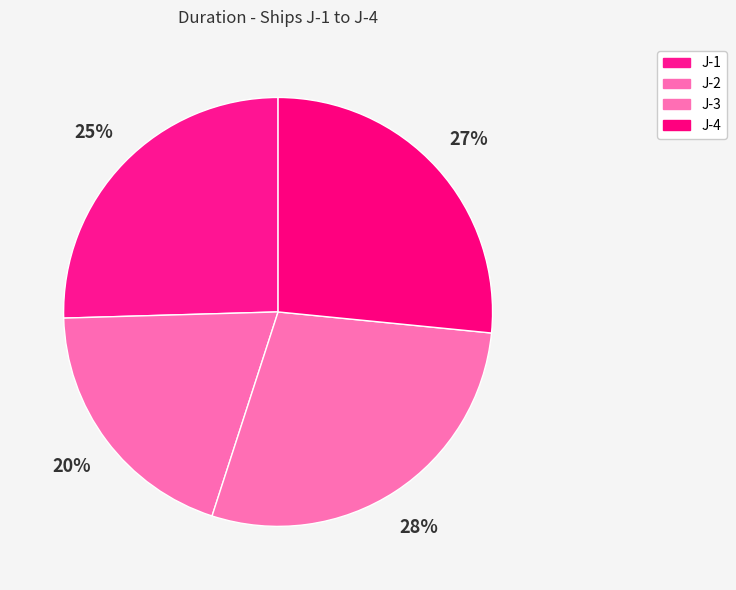

Count the number of slices in the pie.

4